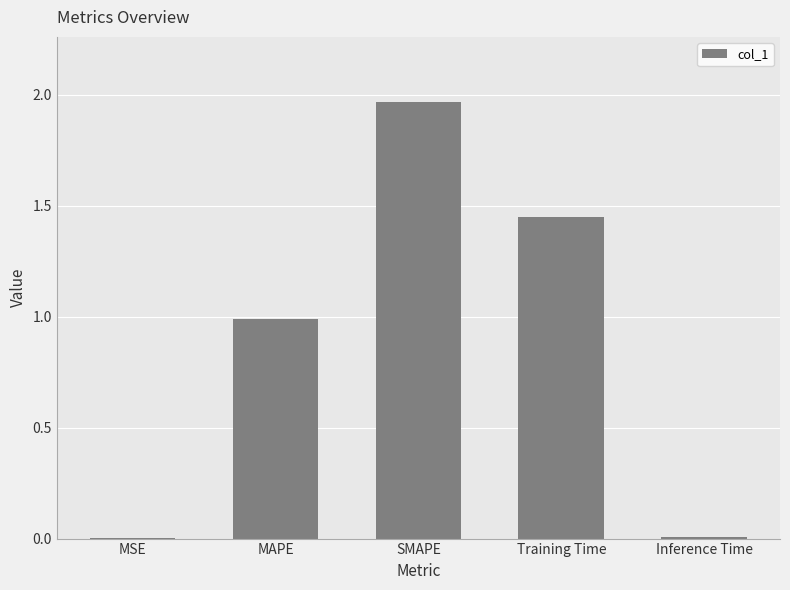

What is the sum of all values?

4.4